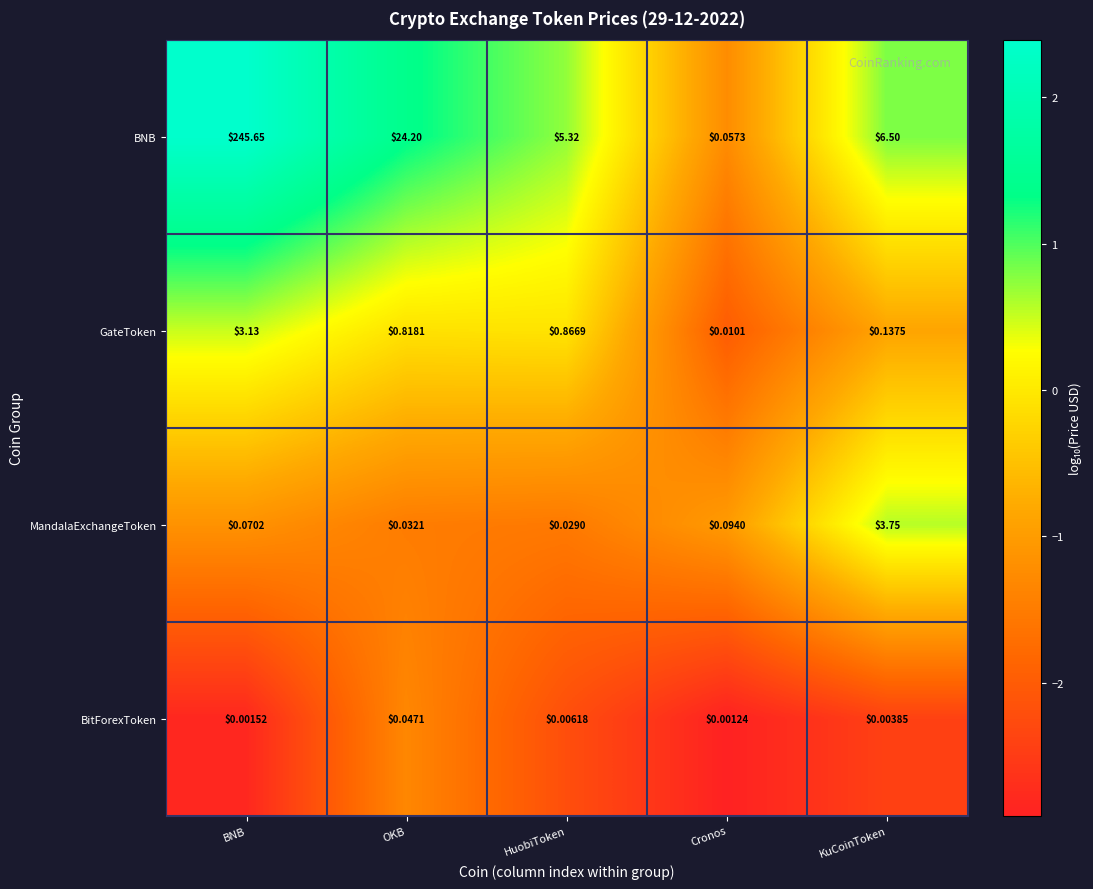

At which category is the sum across all series the highest?

BNB